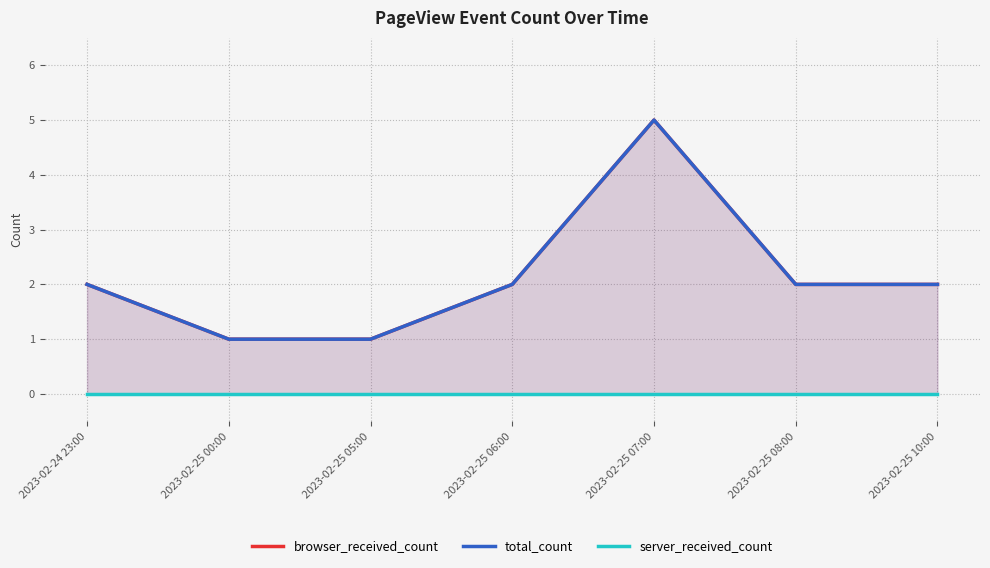

True or false: browser_received_count has a value of 2 at 2023-02-24 23:00.

True